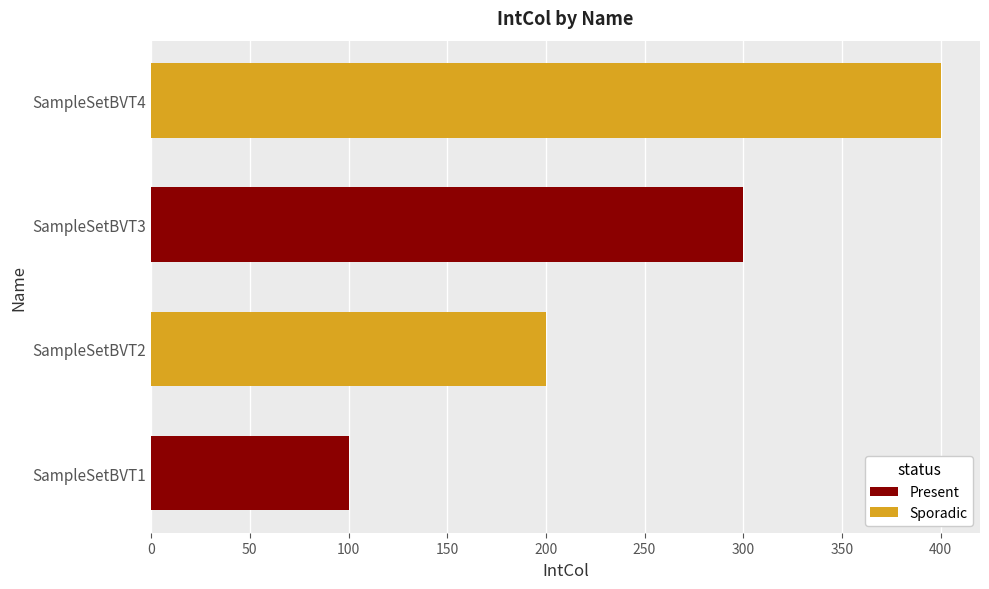

The value at SampleSetBVT3 is 300. True or false?

True